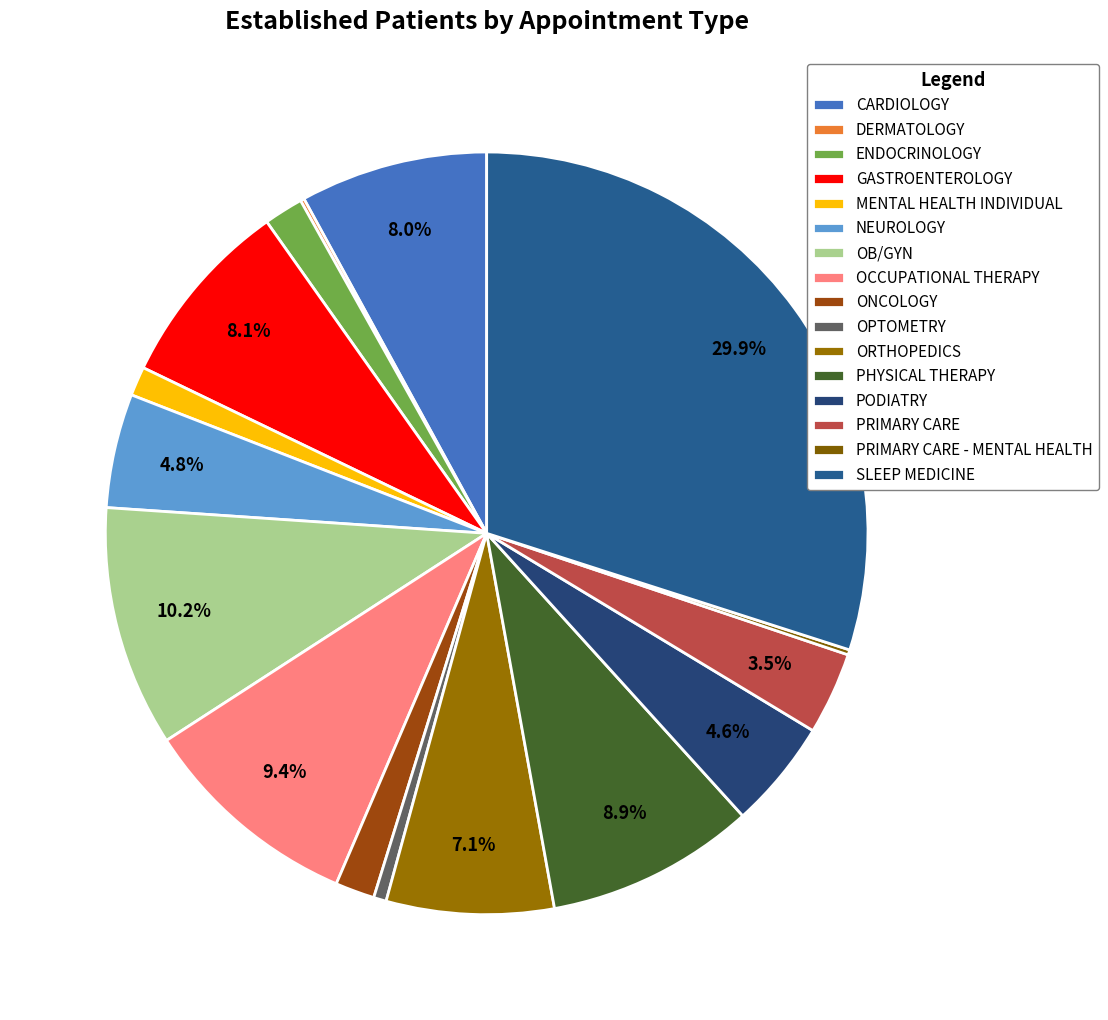

How many slices are in this pie chart?

16